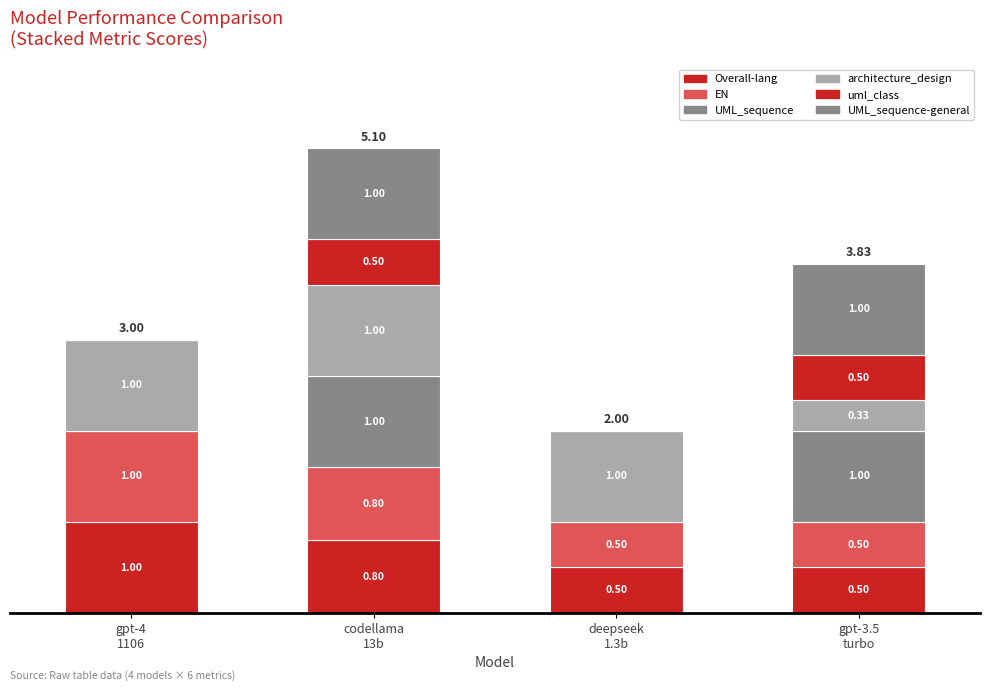

Which series has the widest spread of values?

UML_sequence